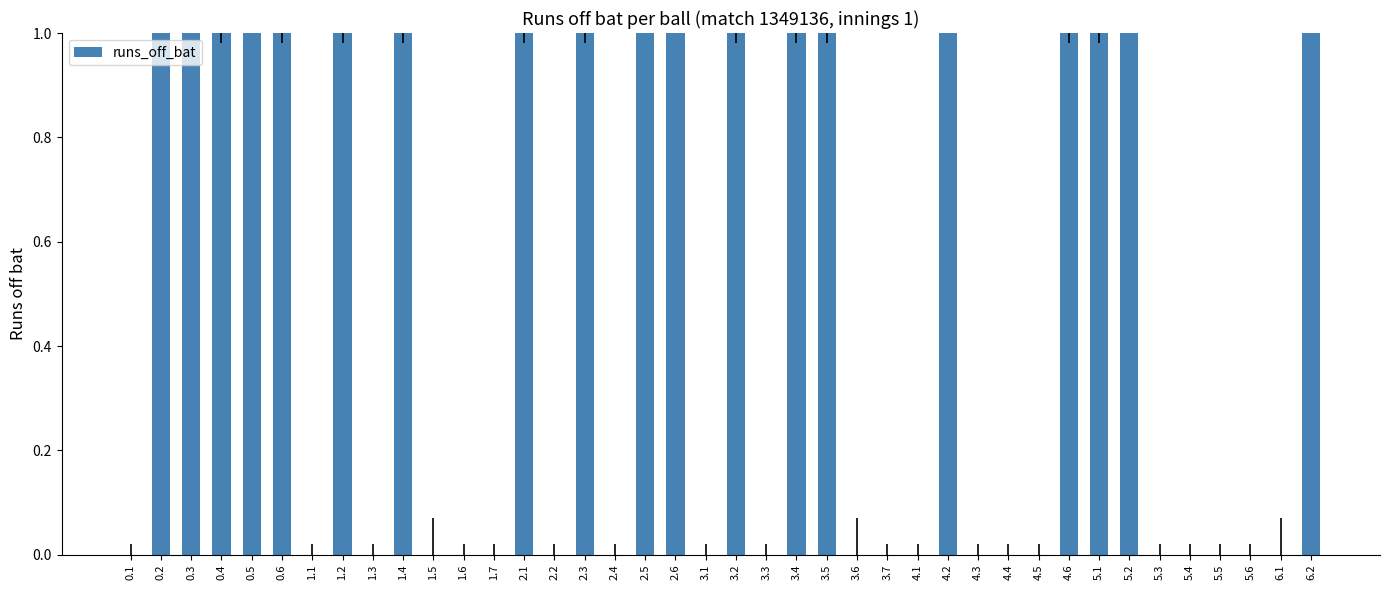

What is the maximum value shown in the chart?

6